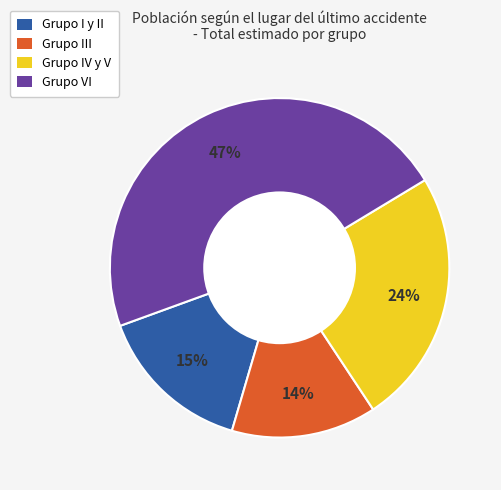

Between Grupo I y II and Grupo III, which is larger?

Grupo I y II